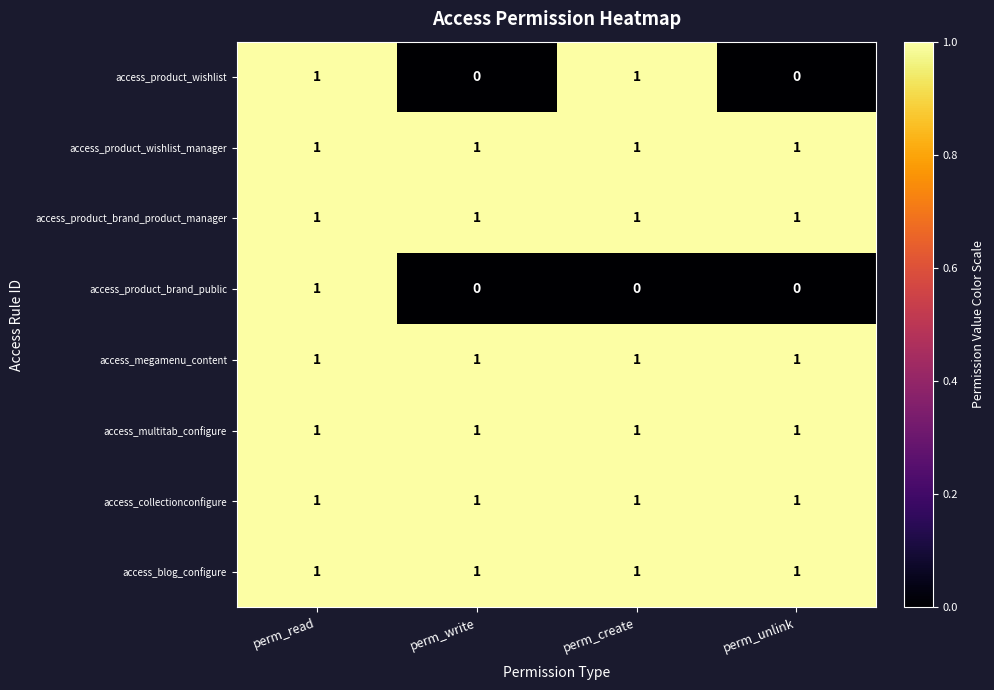

What is the total value across all series at perm_write?

6